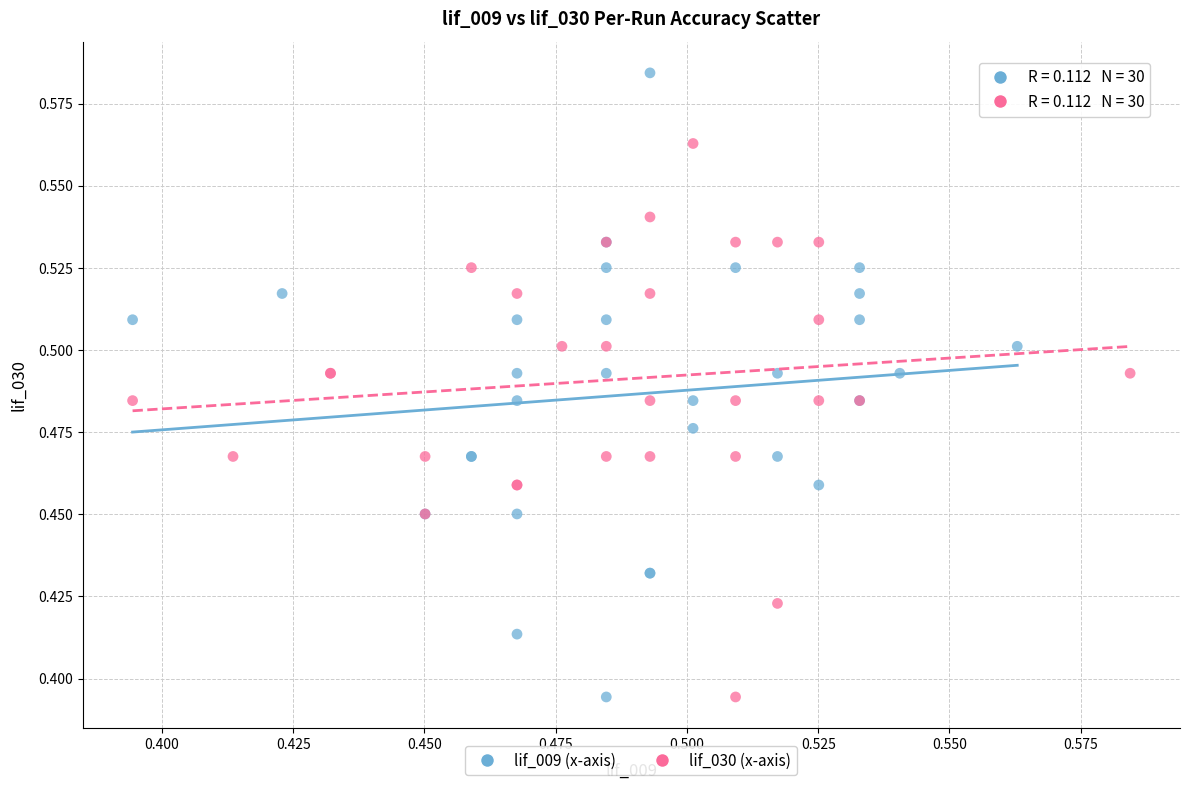

Which series reaches the maximum Y coordinate?

lif_009 (x-axis)